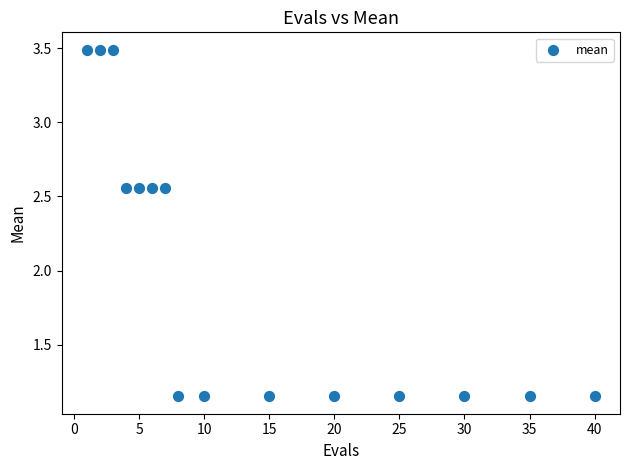

What is the range of X values (max minus min)?

39.0